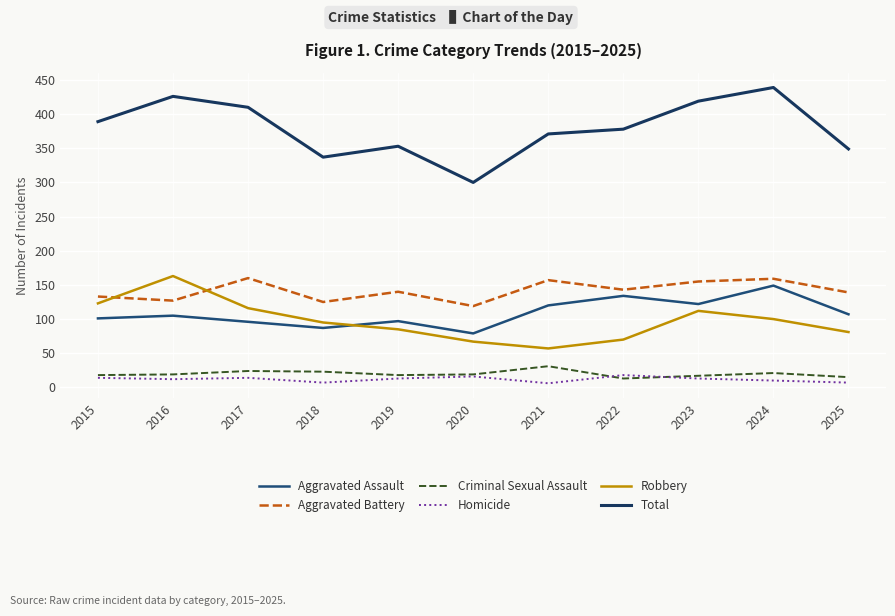

True or false: Total and Homicide intersect in this chart.

False